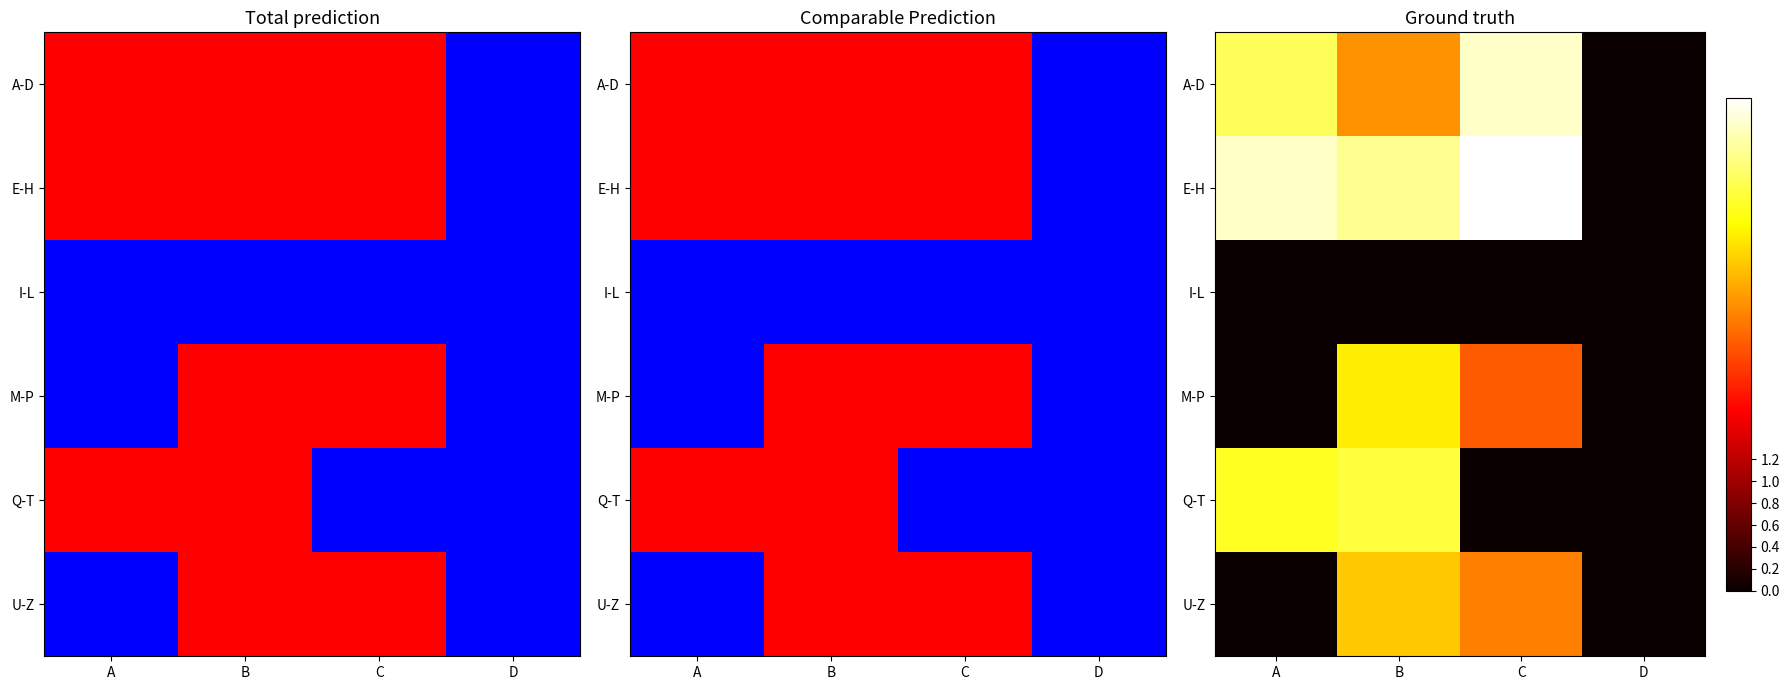

The value of Q-T at A is 5.7. True or false?

False